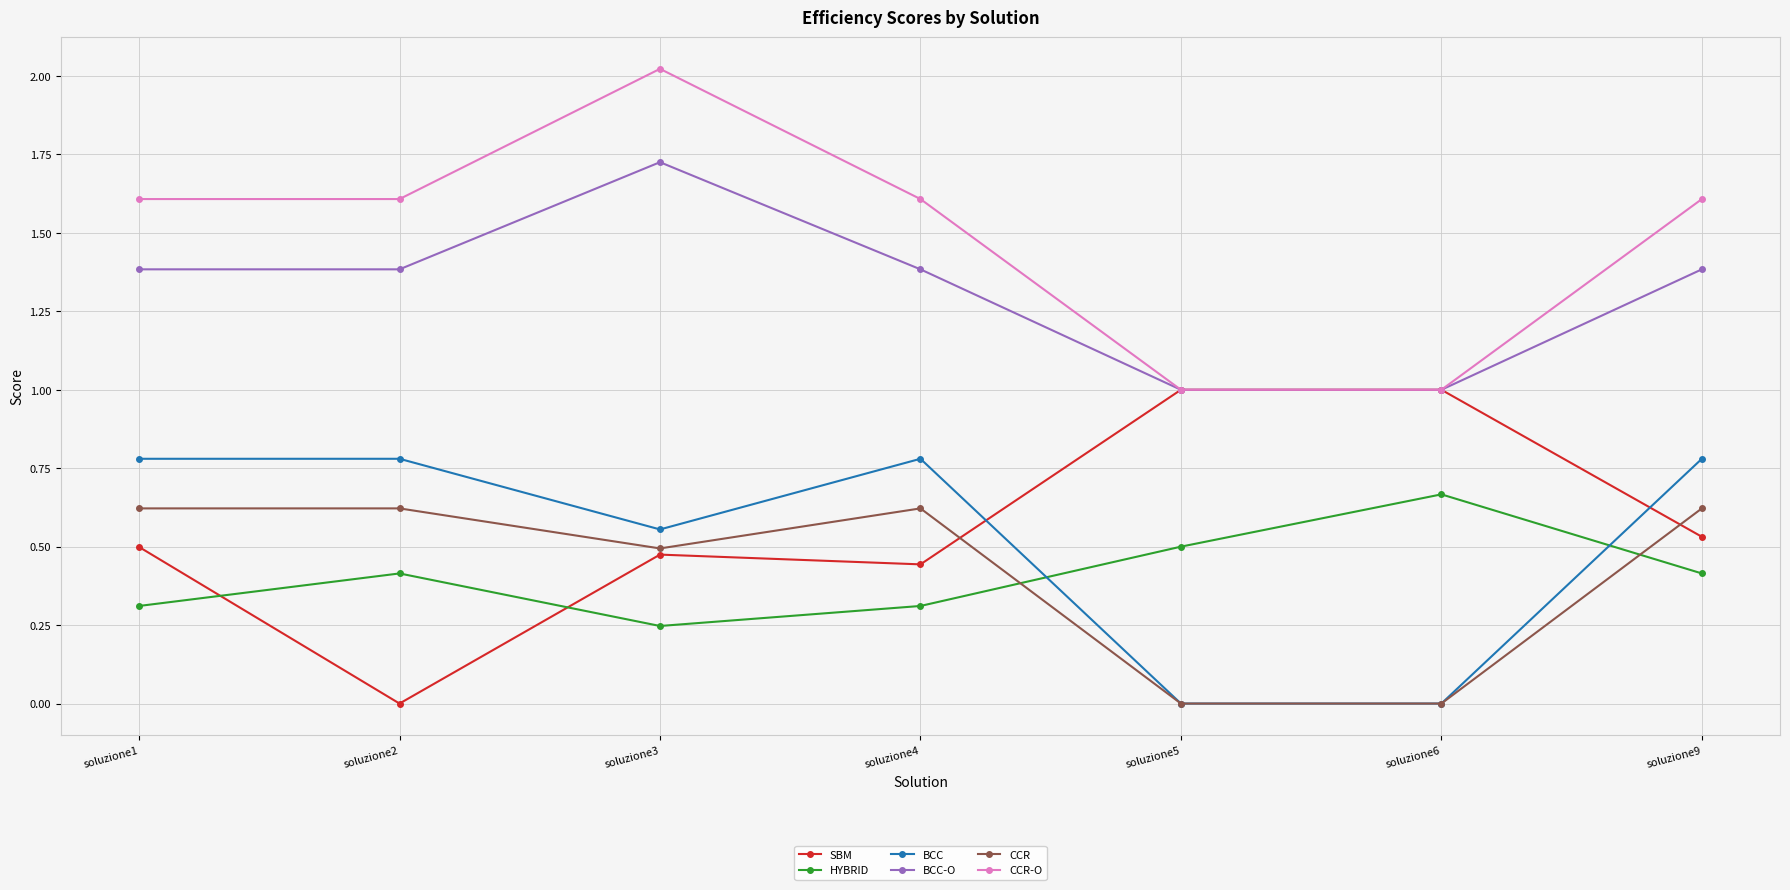

At soluzione9, list the series in order from largest to smallest.

CCR-O, BCC-O, BCC, CCR, SBM, HYBRID